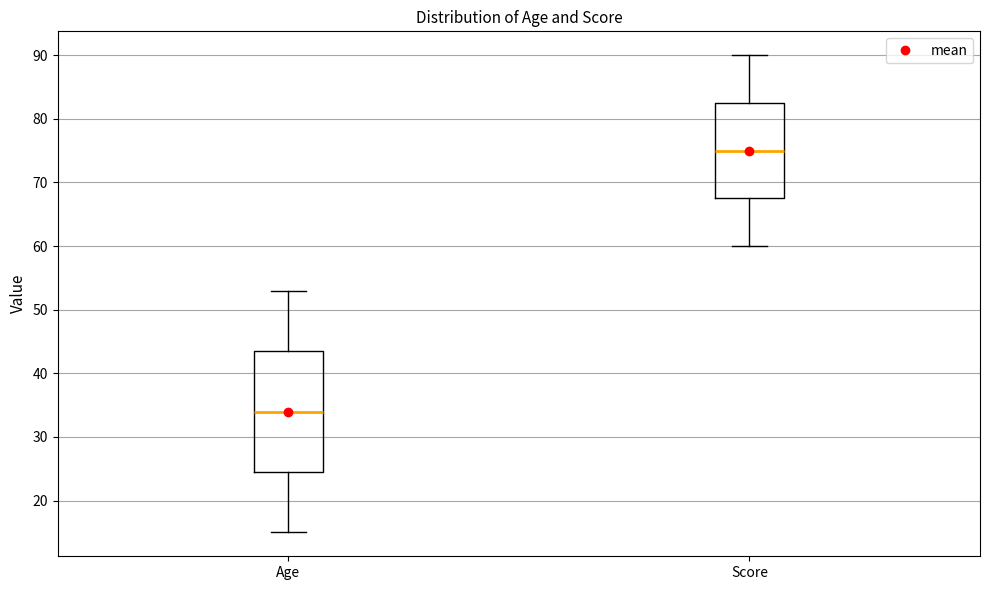

Reading left to right, transcribe this box plot: for each box, give where its median line is, the range the box spans, and where its two whiskers end, as read against the y-axis. The values are not printed on the chart, so give them approximately, as read against the axis.

Age: median 34, box 25 to 44, whiskers 15 to 53
Score: median 75, box 68 to 83, whiskers 60 to 90